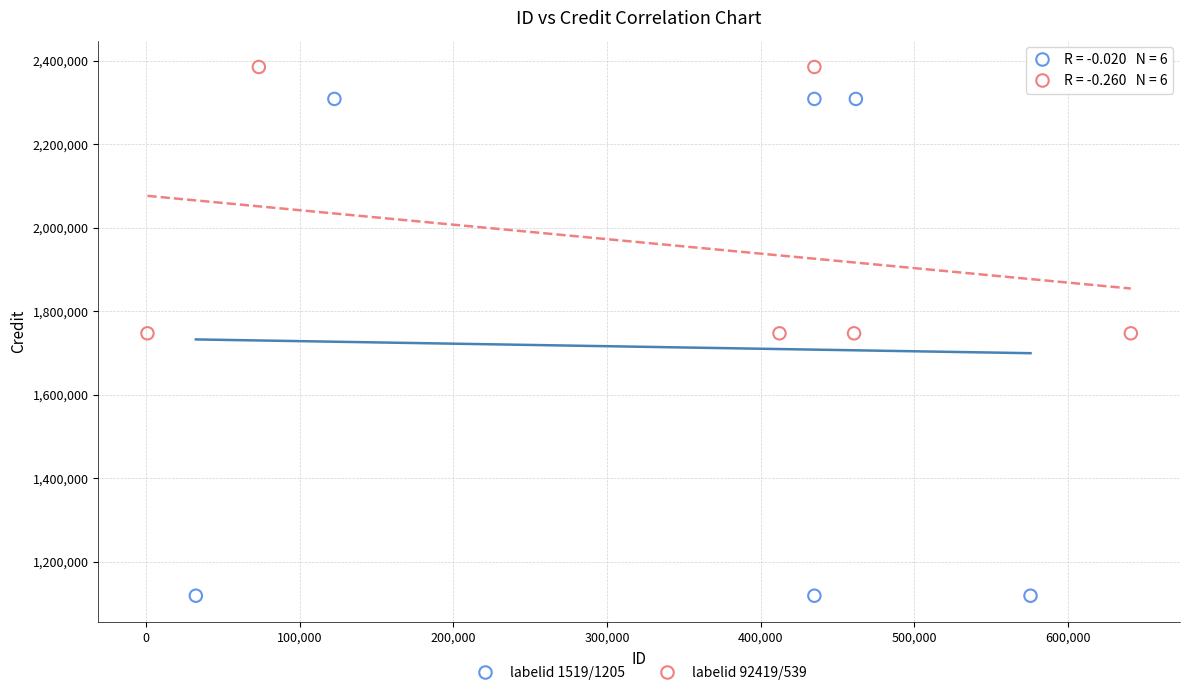

Which series reaches the minimum Y coordinate?

labelid 1519/1205